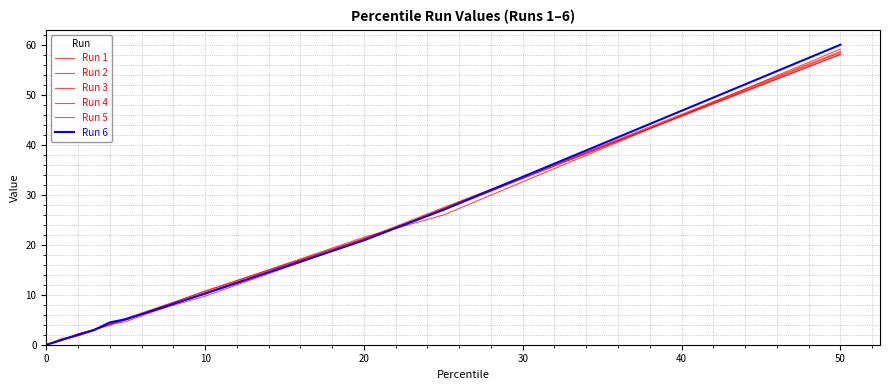

Is this an area chart (filled region under the line)?

No